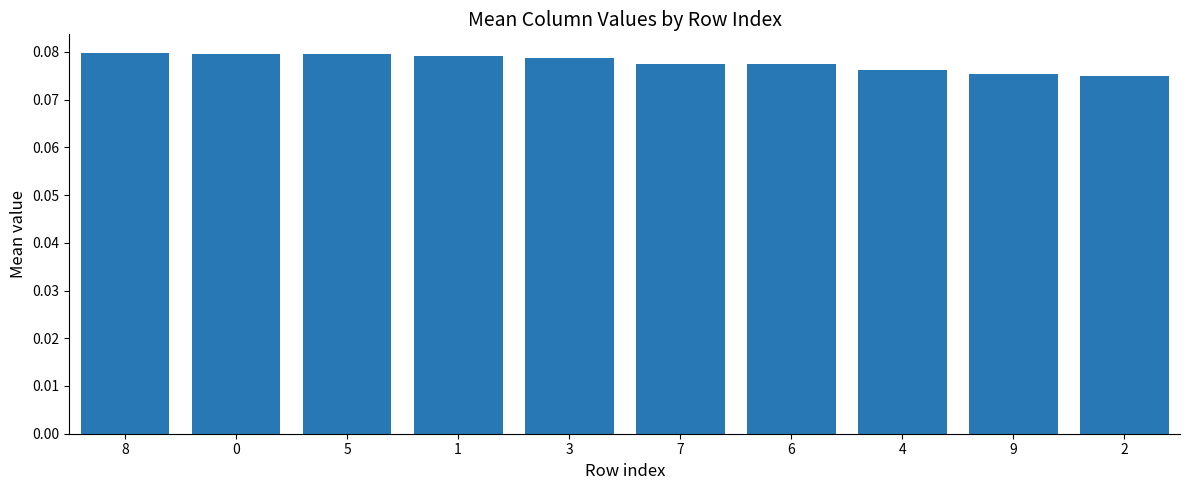

True or false: the data shows 0.0 at 4.

False